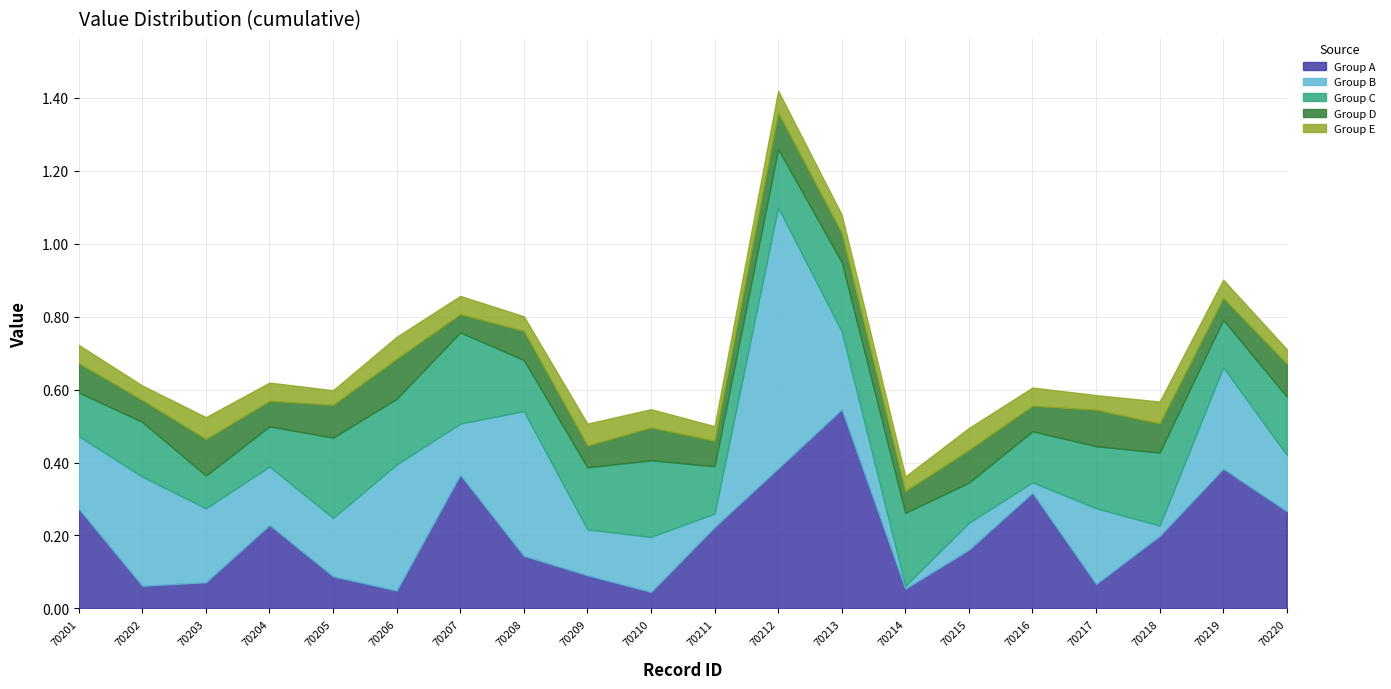

Does the chart have visible grid lines?

Yes